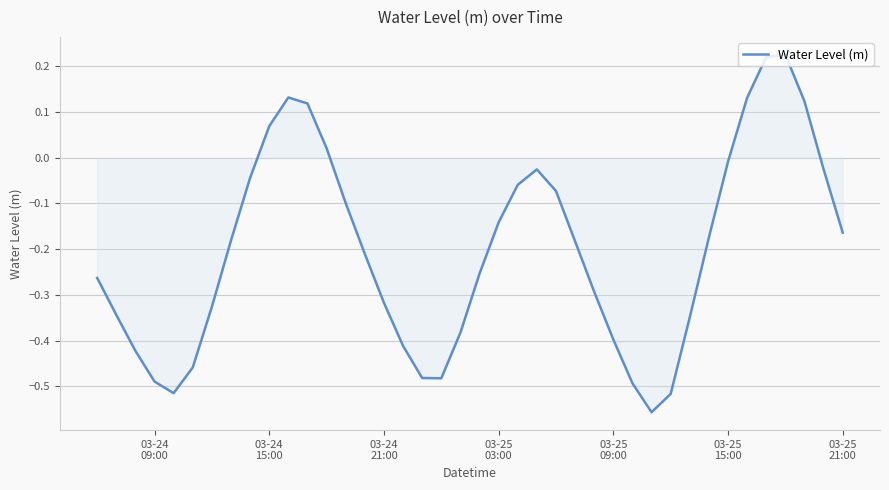

How many lines are shown in the chart?

1